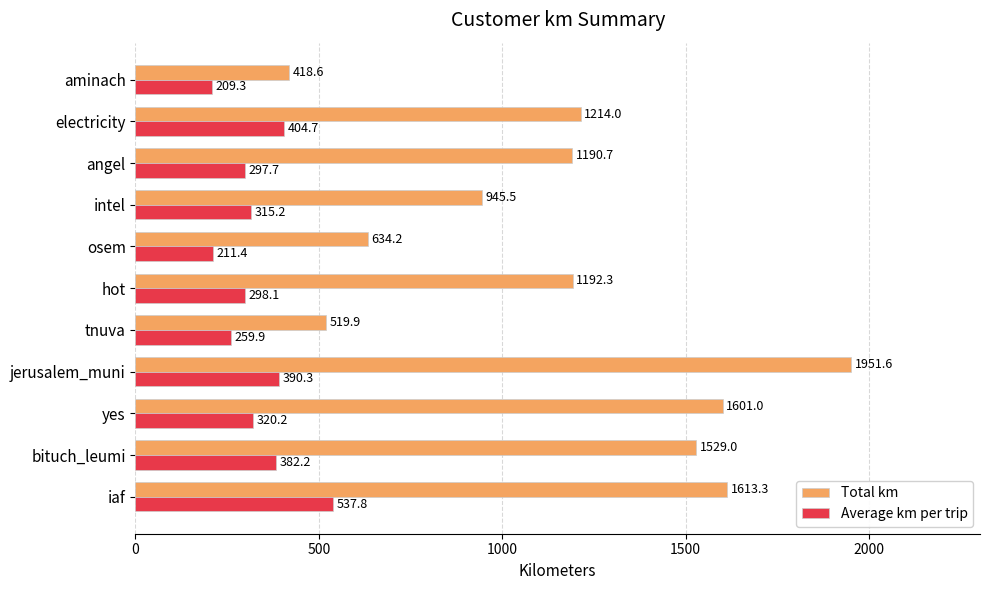

At how many categories does at least one series exceed 395?

11